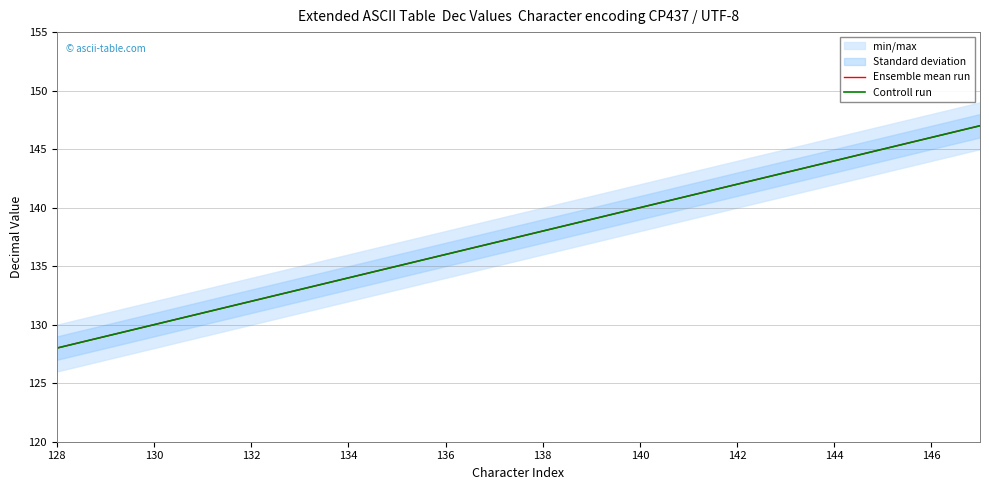

True or false: Ensemble mean run and Controll run cross at least once.

False